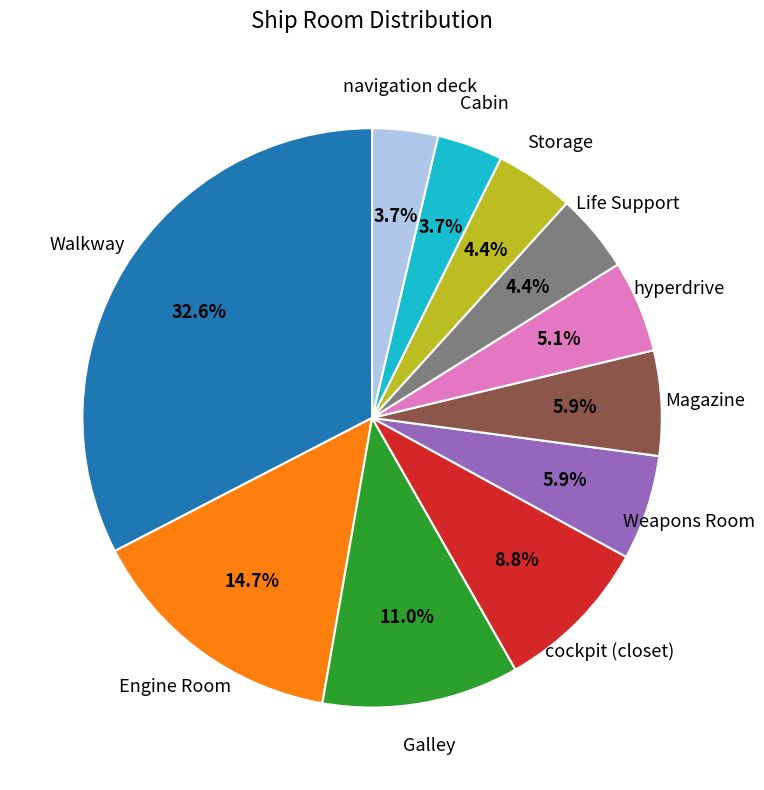

Between navigation deck and Weapons Room, which is larger?

Weapons Room